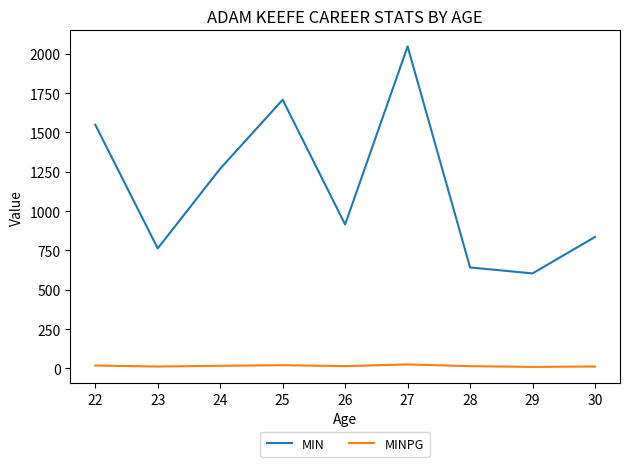

What is the sum of all MIN values?

10334.0